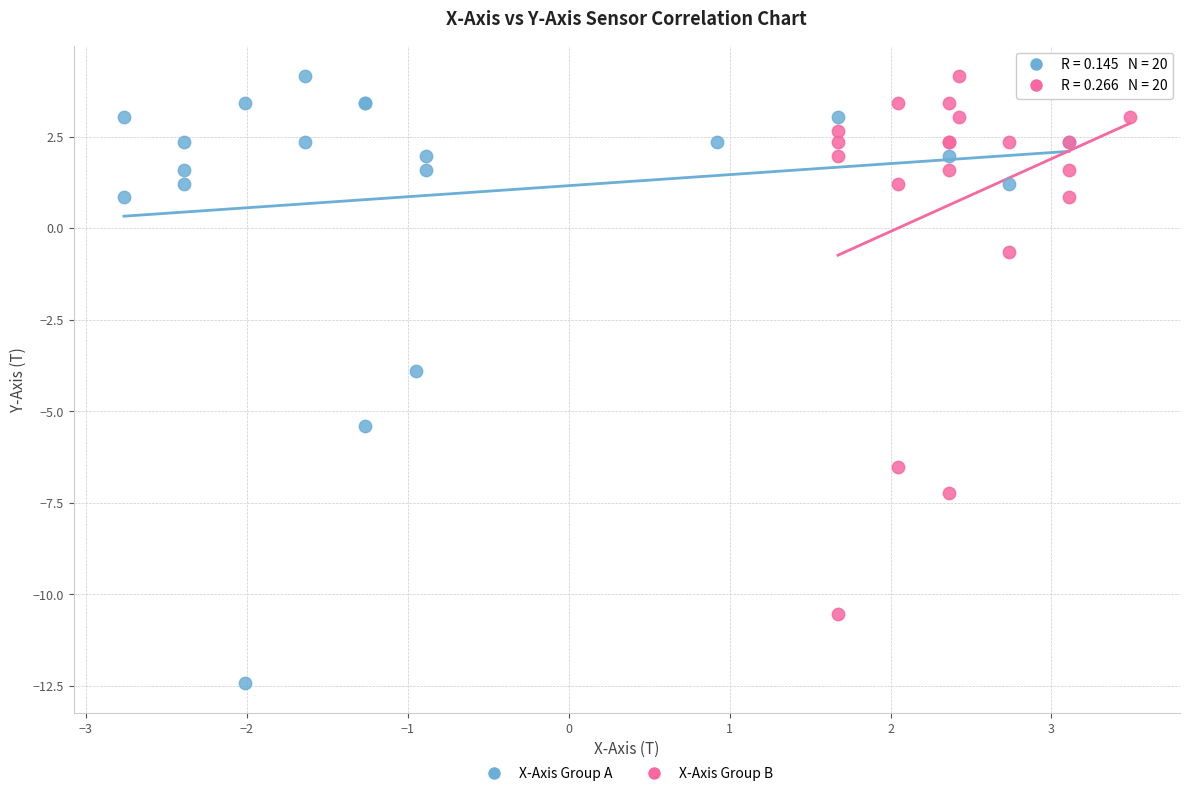

Which series has the largest Y range (max minus min)?

X-Axis Group A